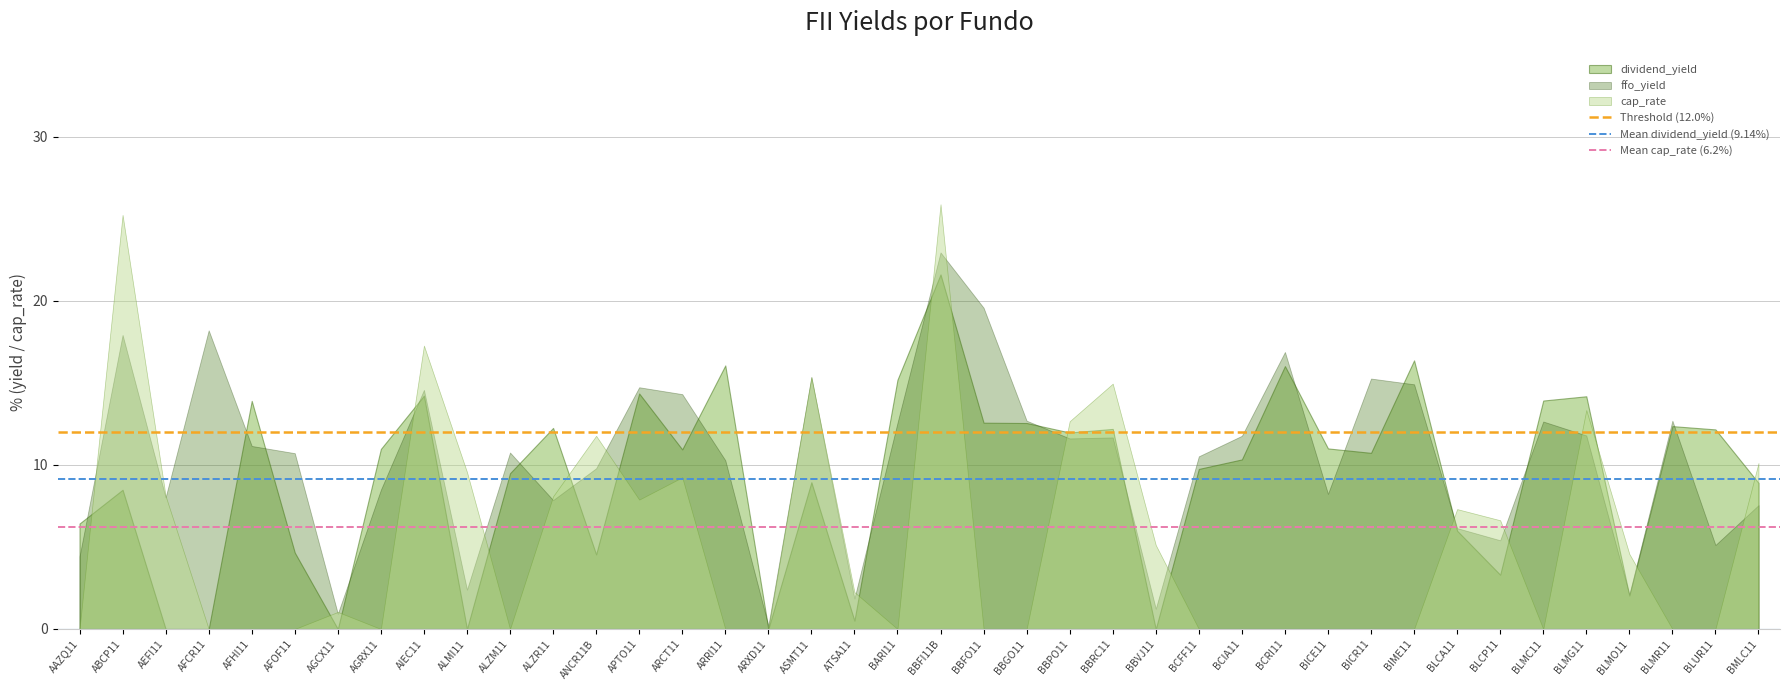

Which series has the largest total across all categories?

ffo_yield